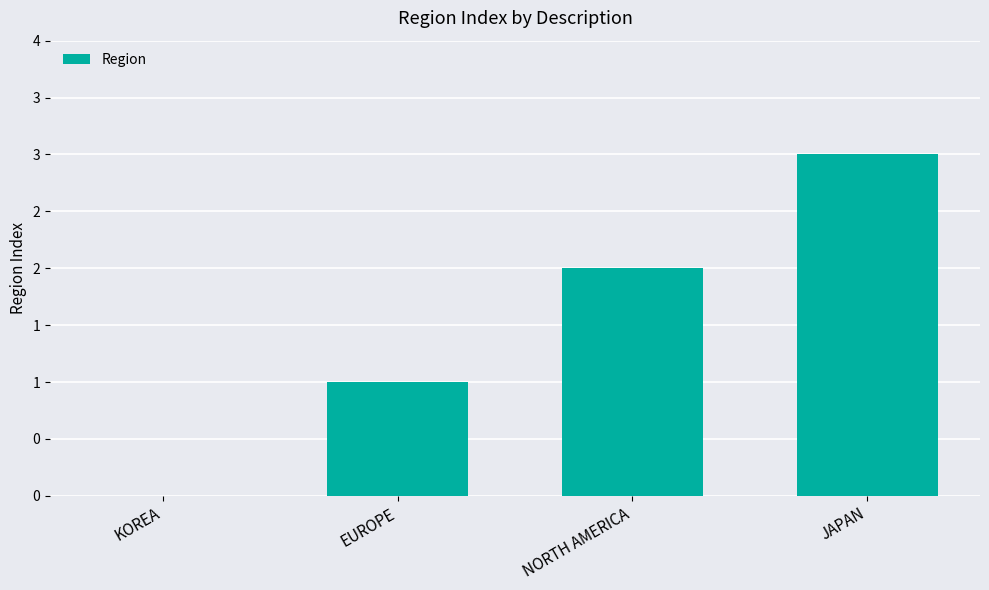

True or false: the data shows 1 at EUROPE.

True